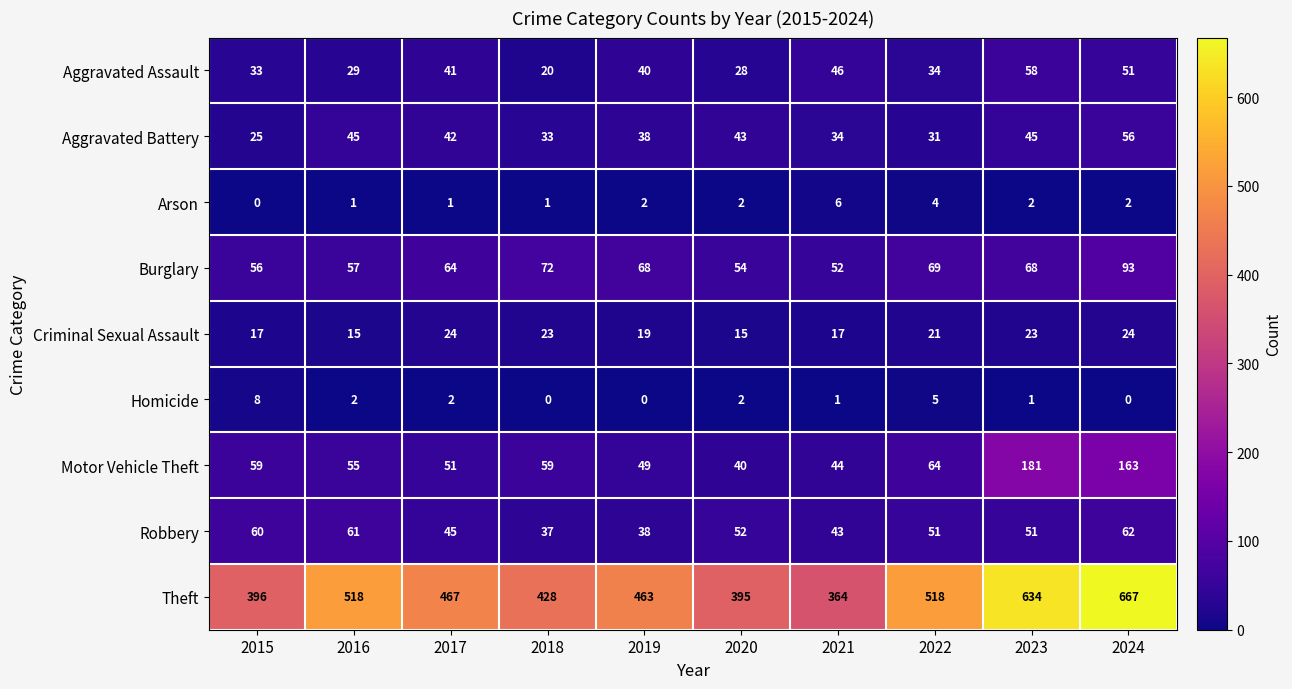

The value of Aggravated Assault at 2024 is 51. True or false?

True